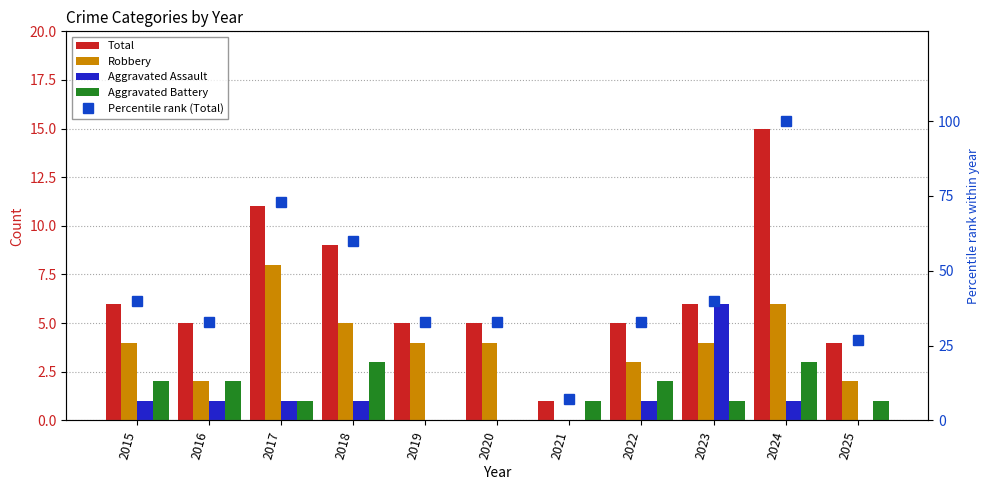

At which label does Percentile rank (Total) reach its peak?

2024